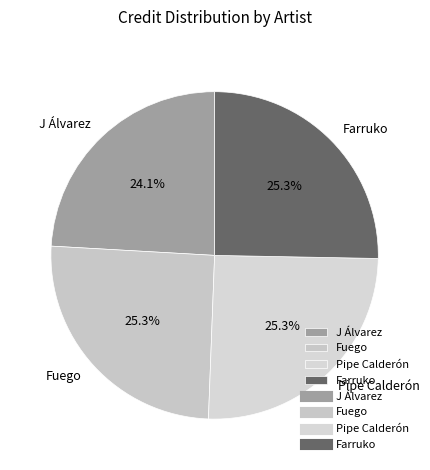

What is the smallest slice in the pie chart?

J Álvarez